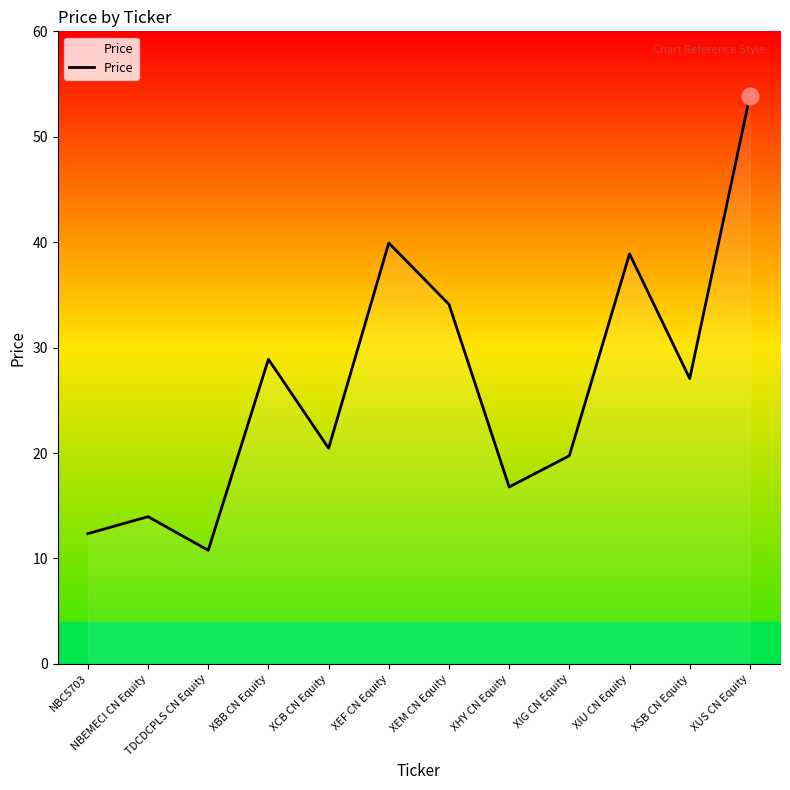

What is the smallest value displayed?

10.8